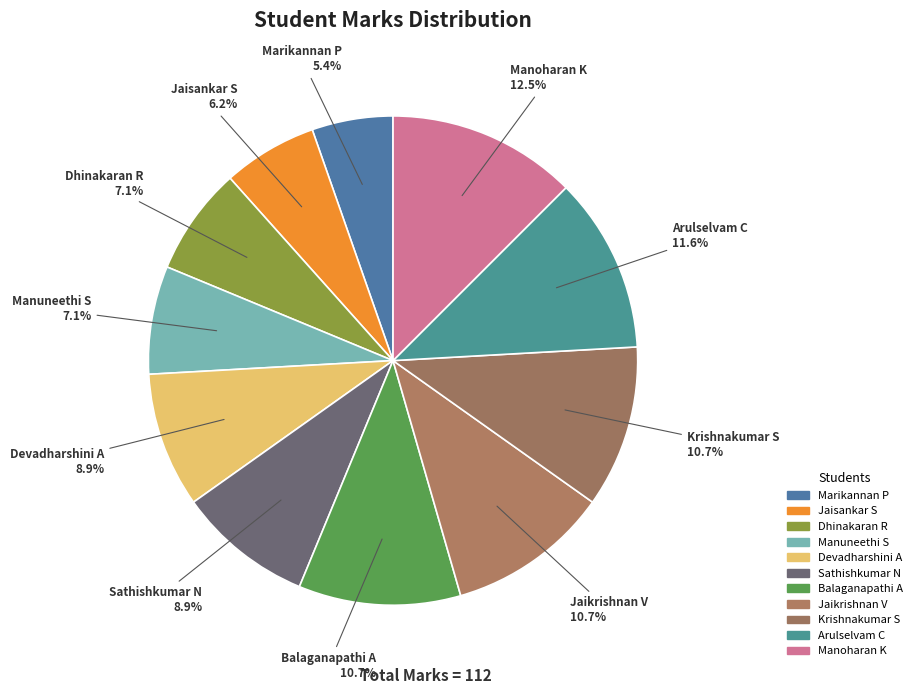

To the nearest percent, what percentage of the pie is Marikannan P?

5%